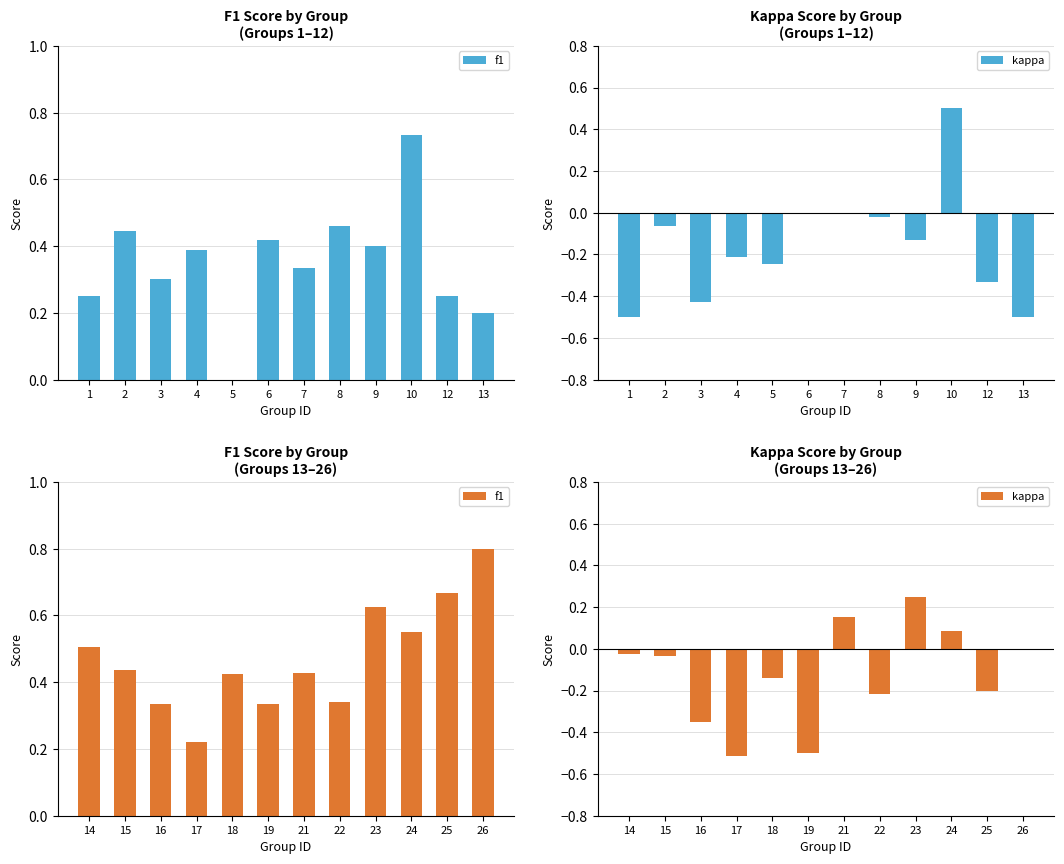

How many categories are shown in the chart?

12